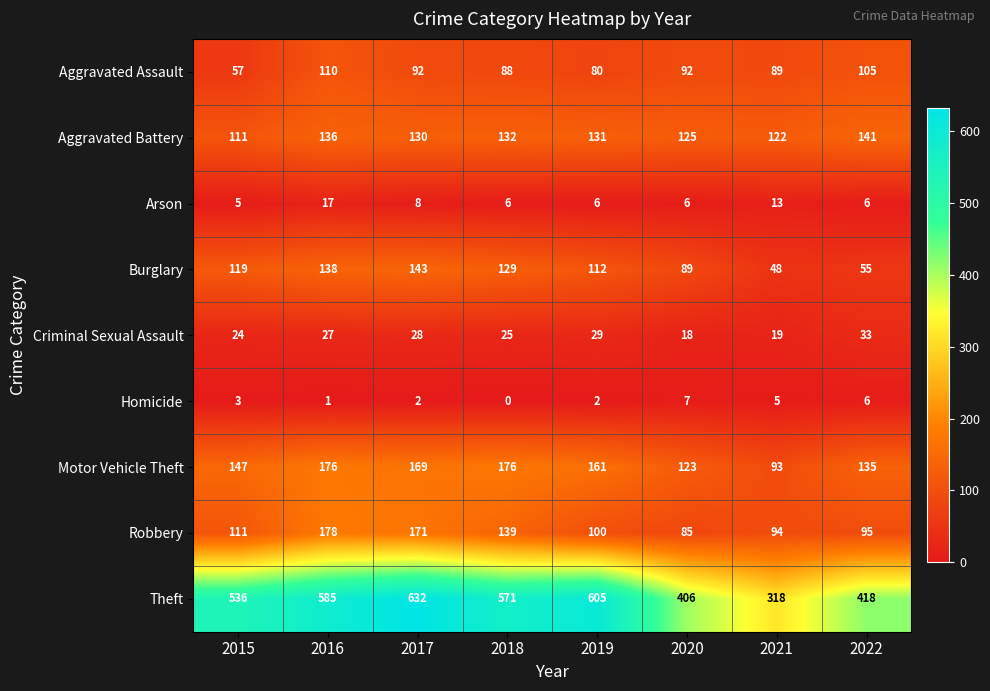

At how many categories does at least one series exceed 278?

8